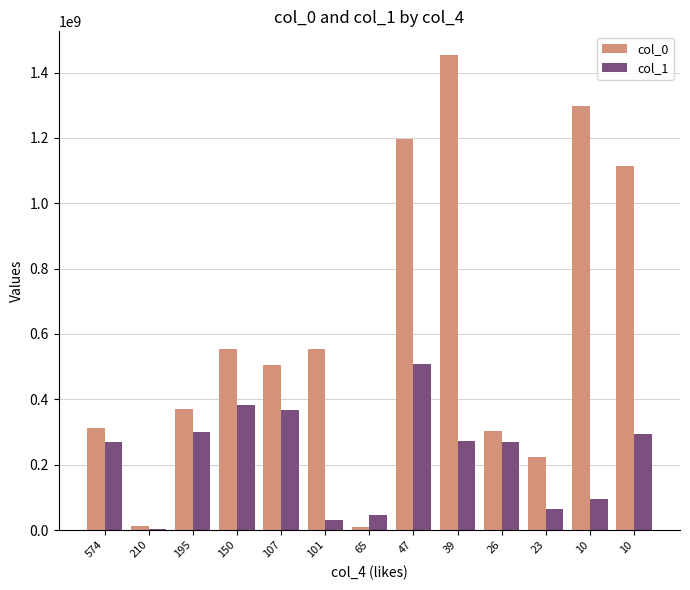

What are all the series names shown in the legend?

col_0, col_1